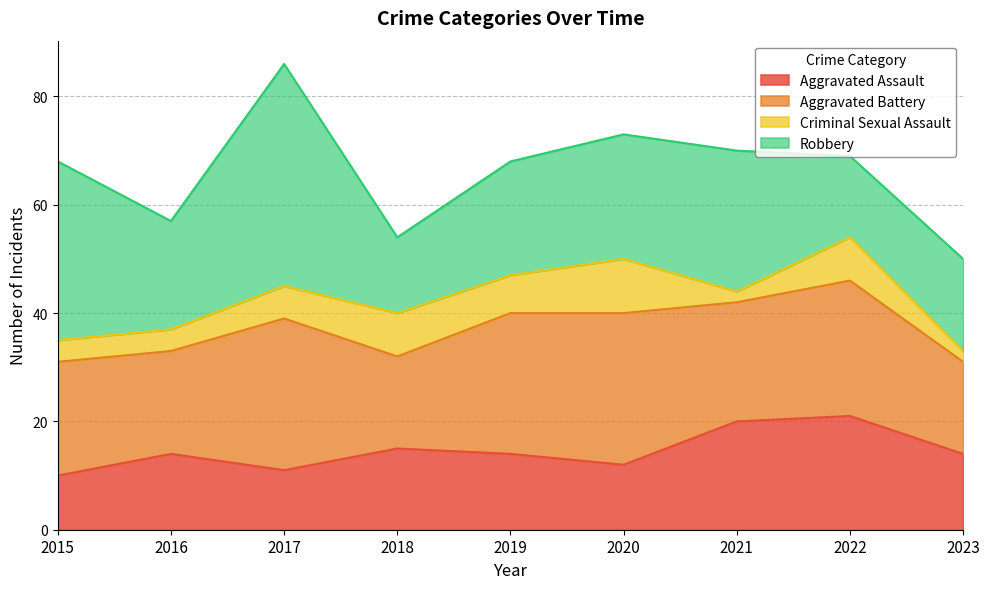

What are all the series names shown in the legend?

Aggravated Assault, Aggravated Battery, Criminal Sexual Assault, Robbery